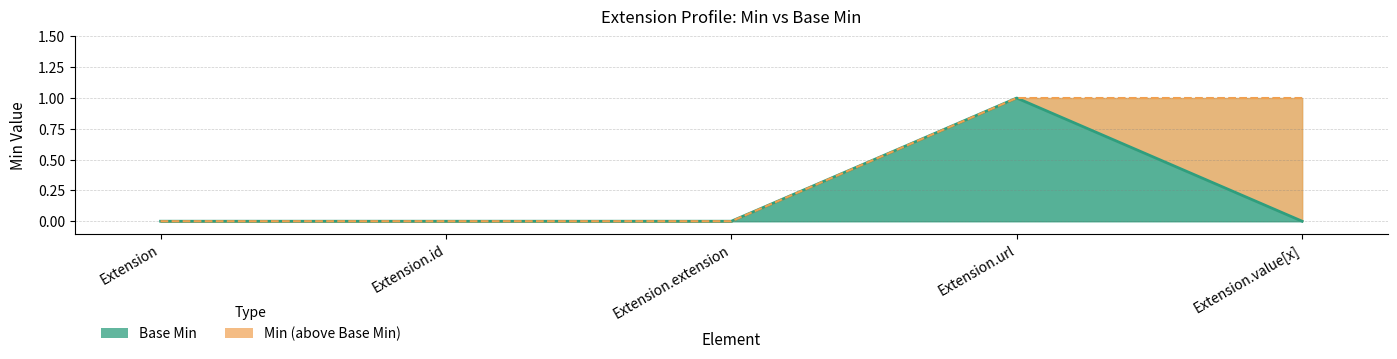

The Base Min line series shows 0 at Extension. True or false?

True